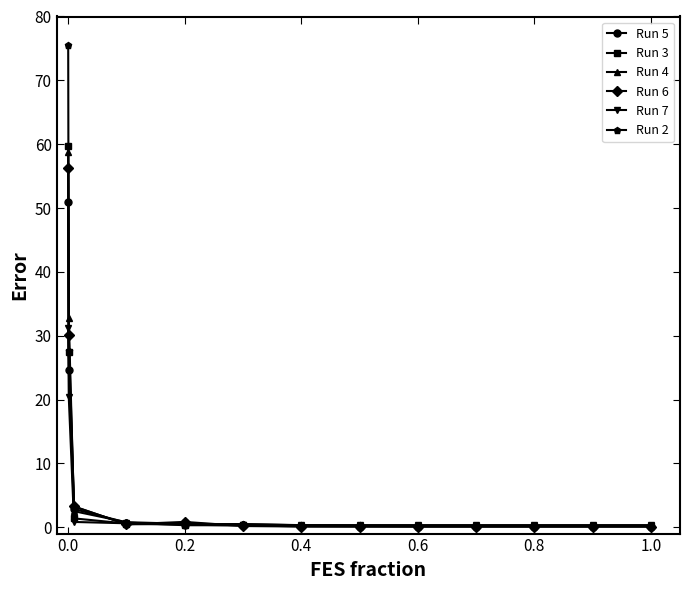

Which series has the largest total across all categories?

Run 2